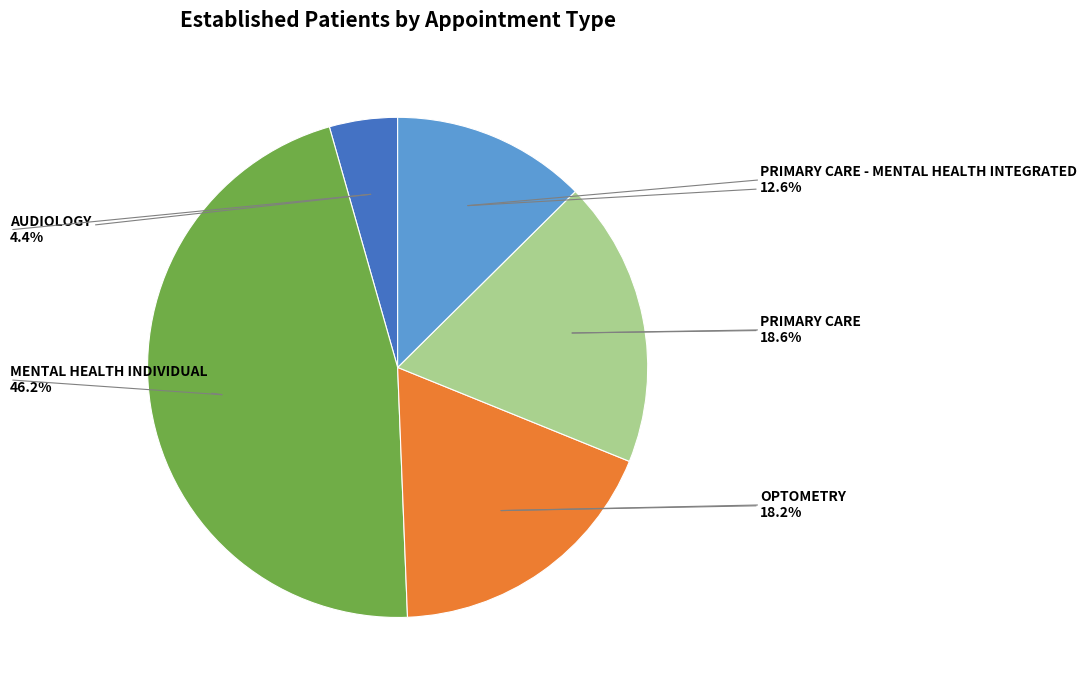

Is it true that AUDIOLOGY is 4% of the pie?

True